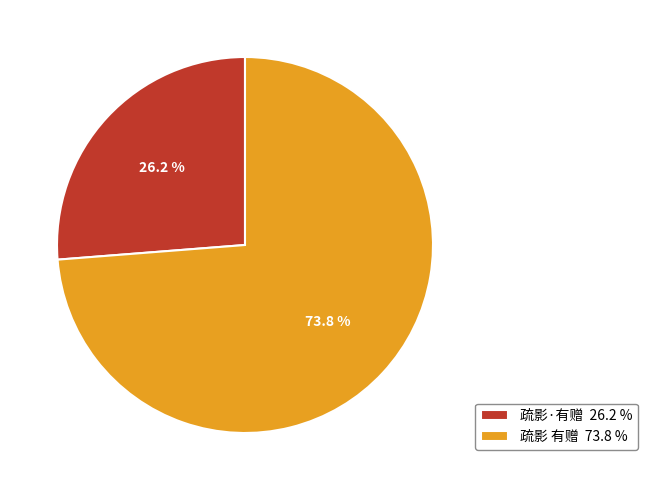

To the nearest percent, what percentage of the pie is 疏影 有赠?

74%